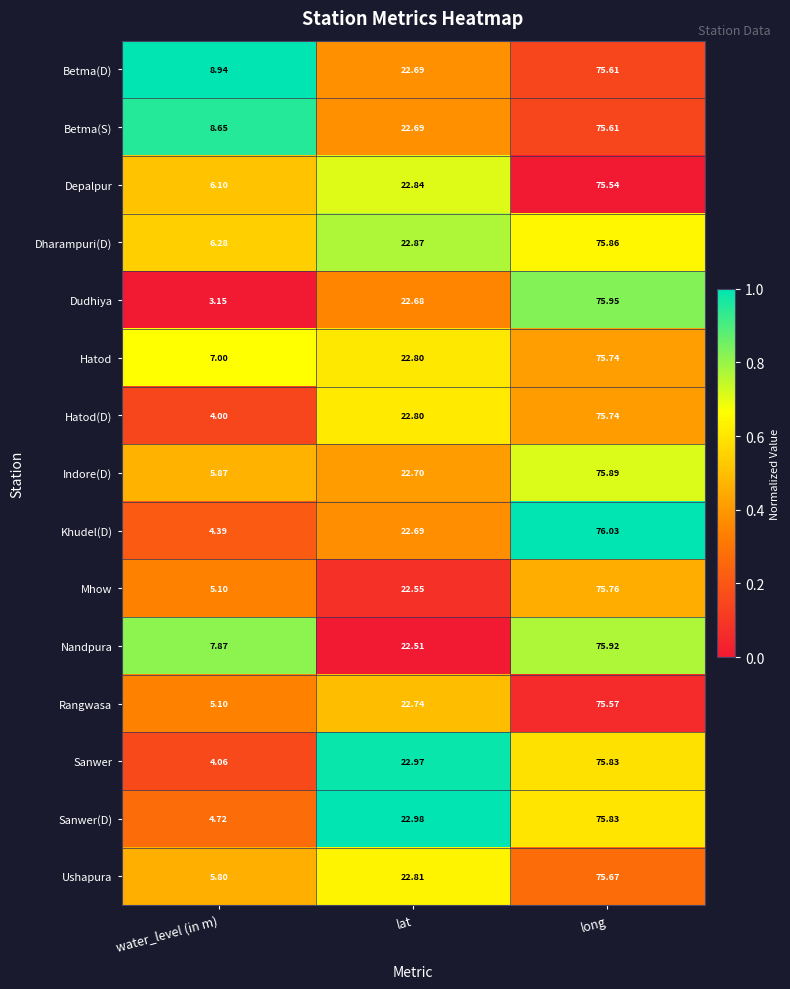

At which category is the sum across all series the highest?

long